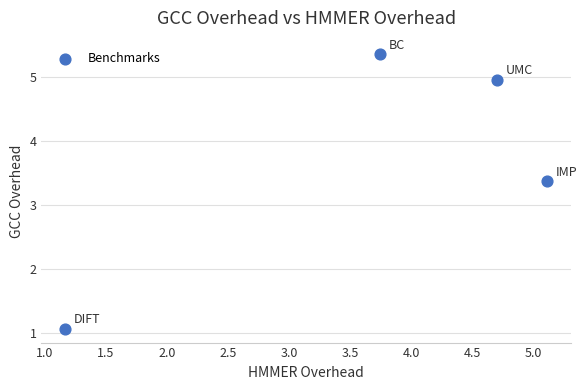

What is the average Y value?

3.7